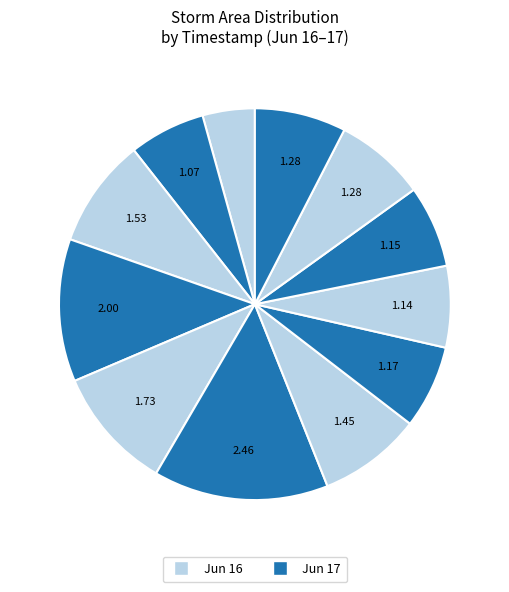

How many slices are in this pie chart?

12